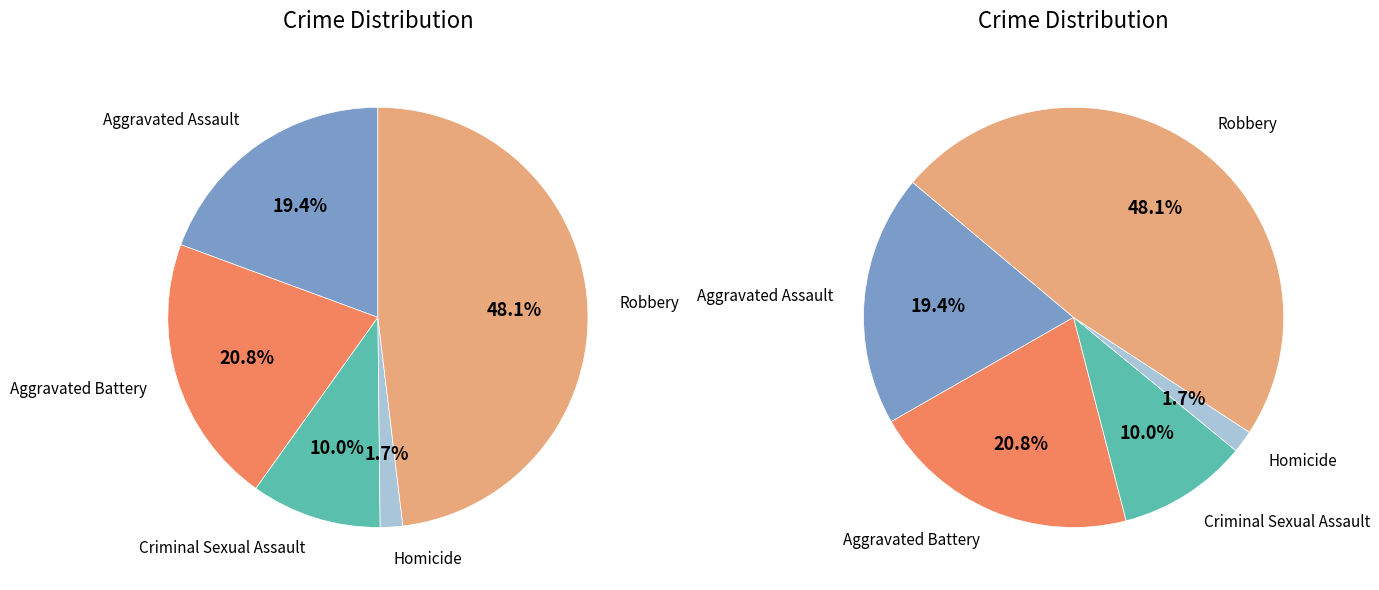

Combined, what portion of the pie is Aggravated Assault and Aggravated Battery?

40.1%